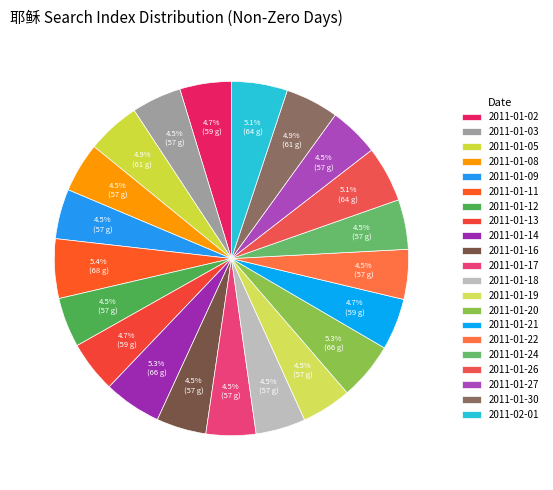

How many slices are in this pie chart?

21